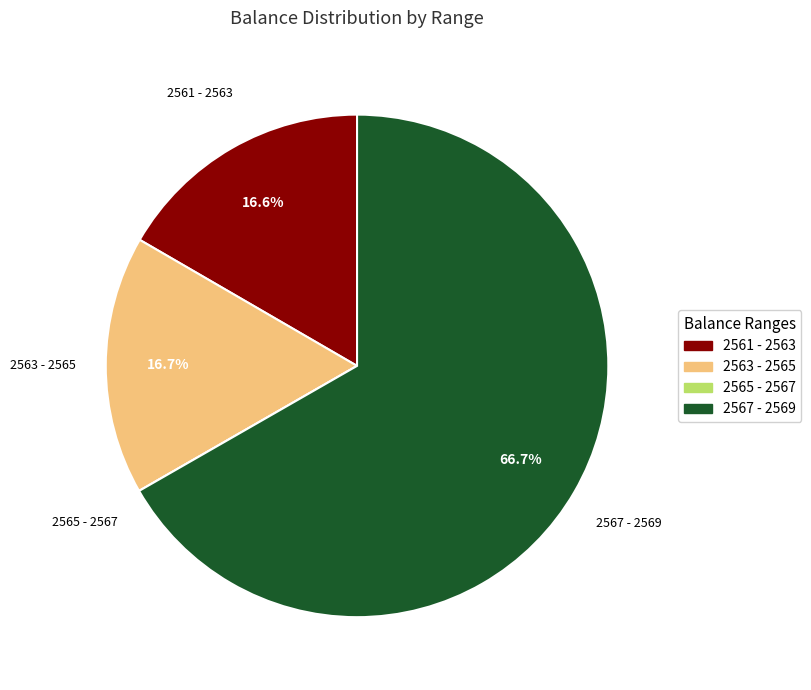

Combined, what portion of the pie is 2567 - 2569 and 2563 - 2565?

83.4%